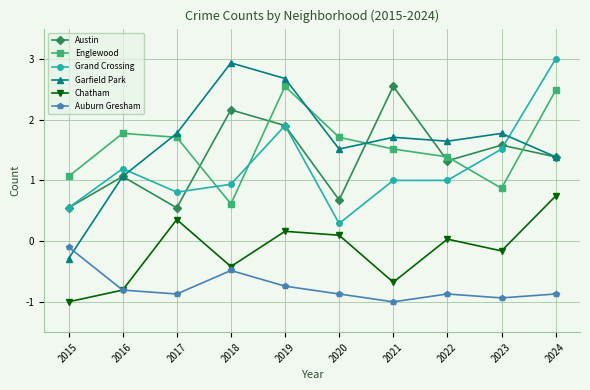

What is the value of the Austin point at the 6th from the left?

0.7